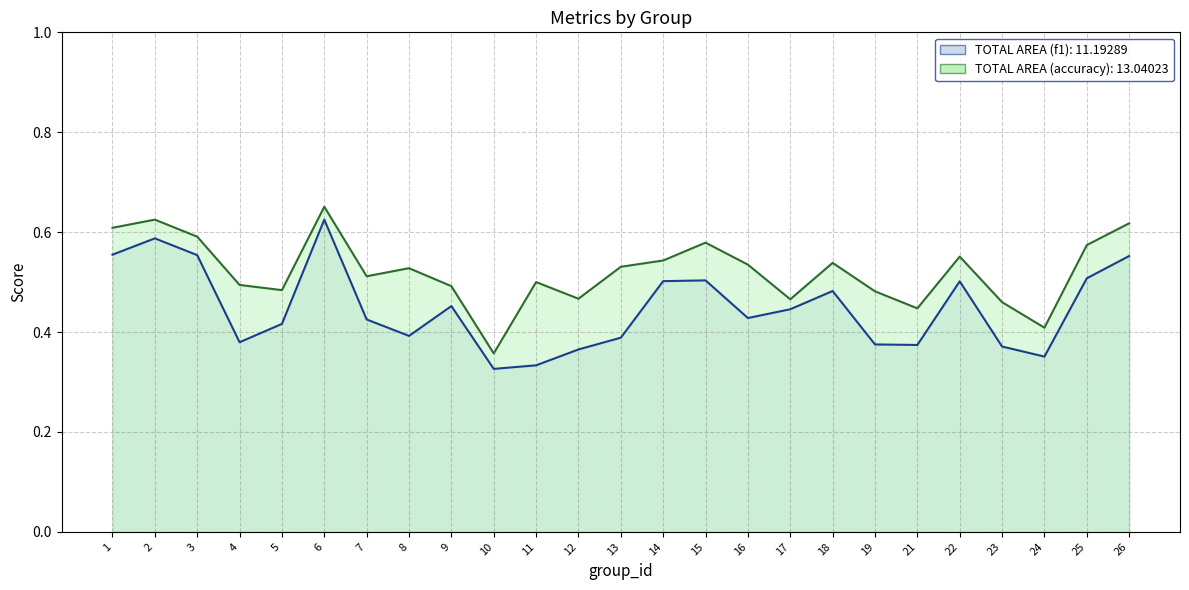

How many interior local peaks does the f1 series have?

6